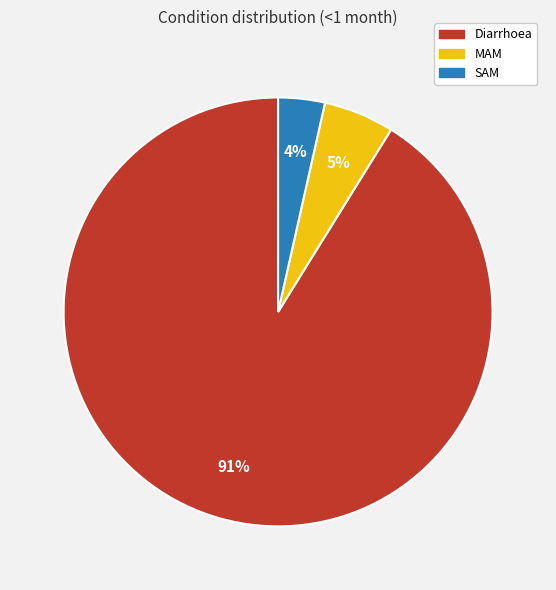

What is the majority slice?

Diarrhoea